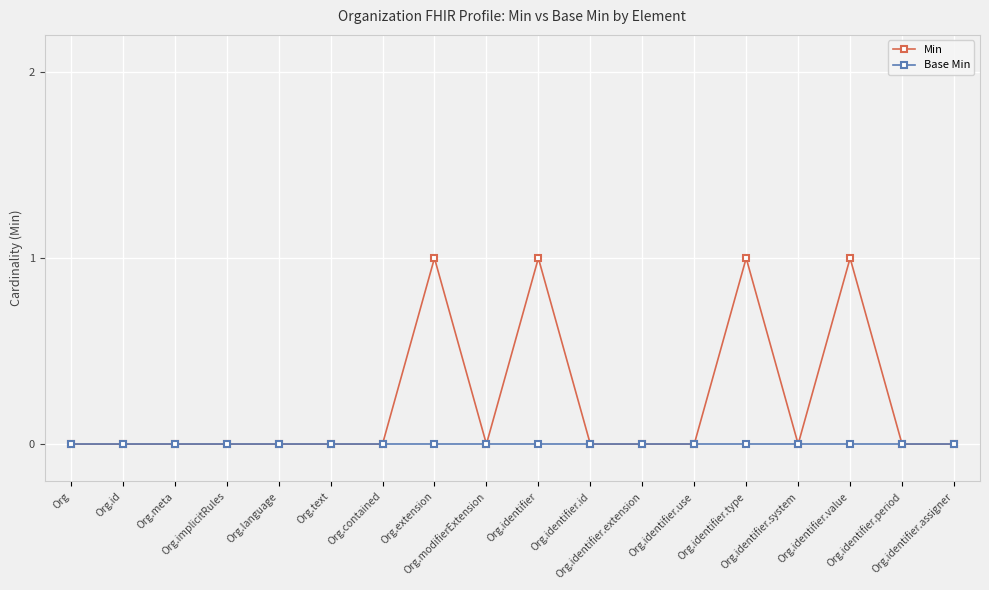

What position from the right is Org.meta?

16